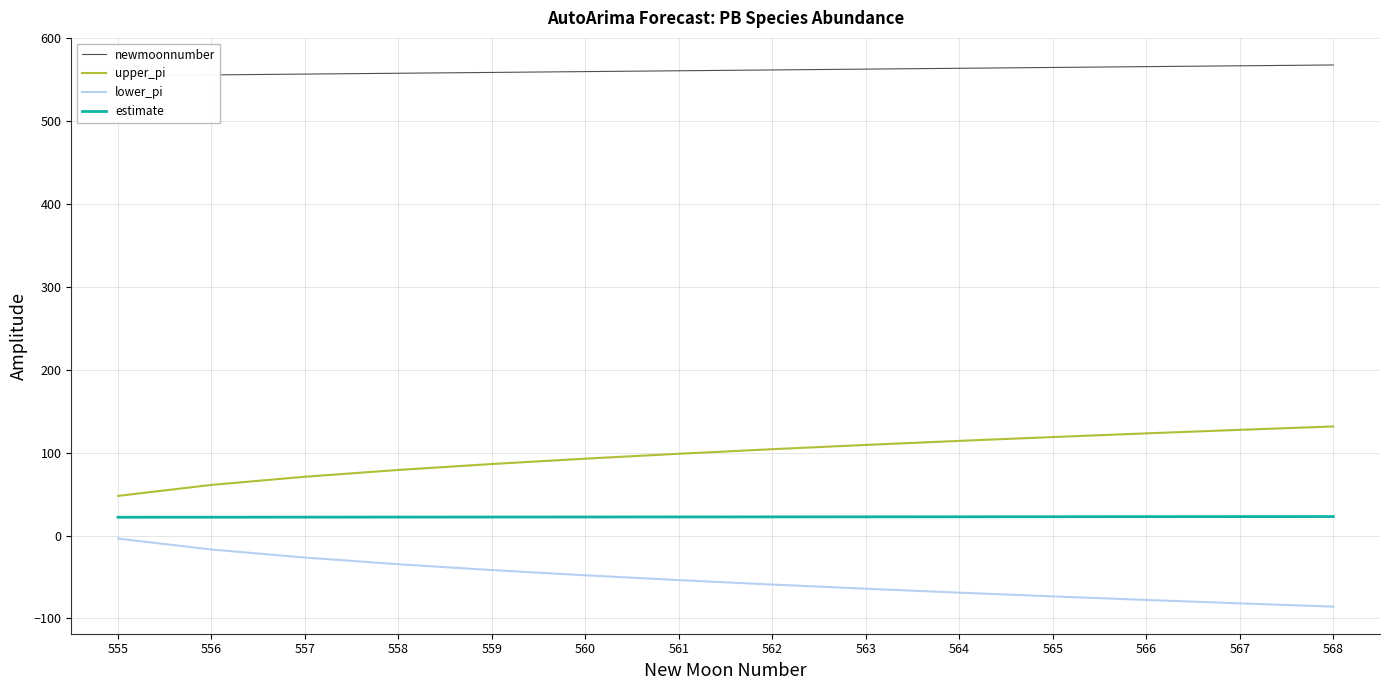

What is the approximate value of upper_pi at 566?

123.3